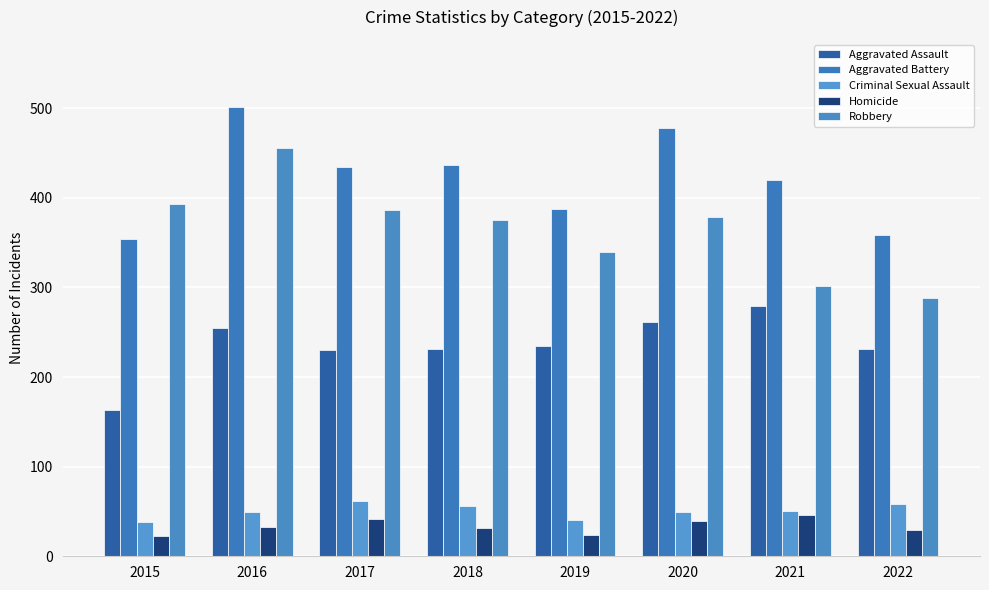

What is the average value of the Aggravated Assault series?

236